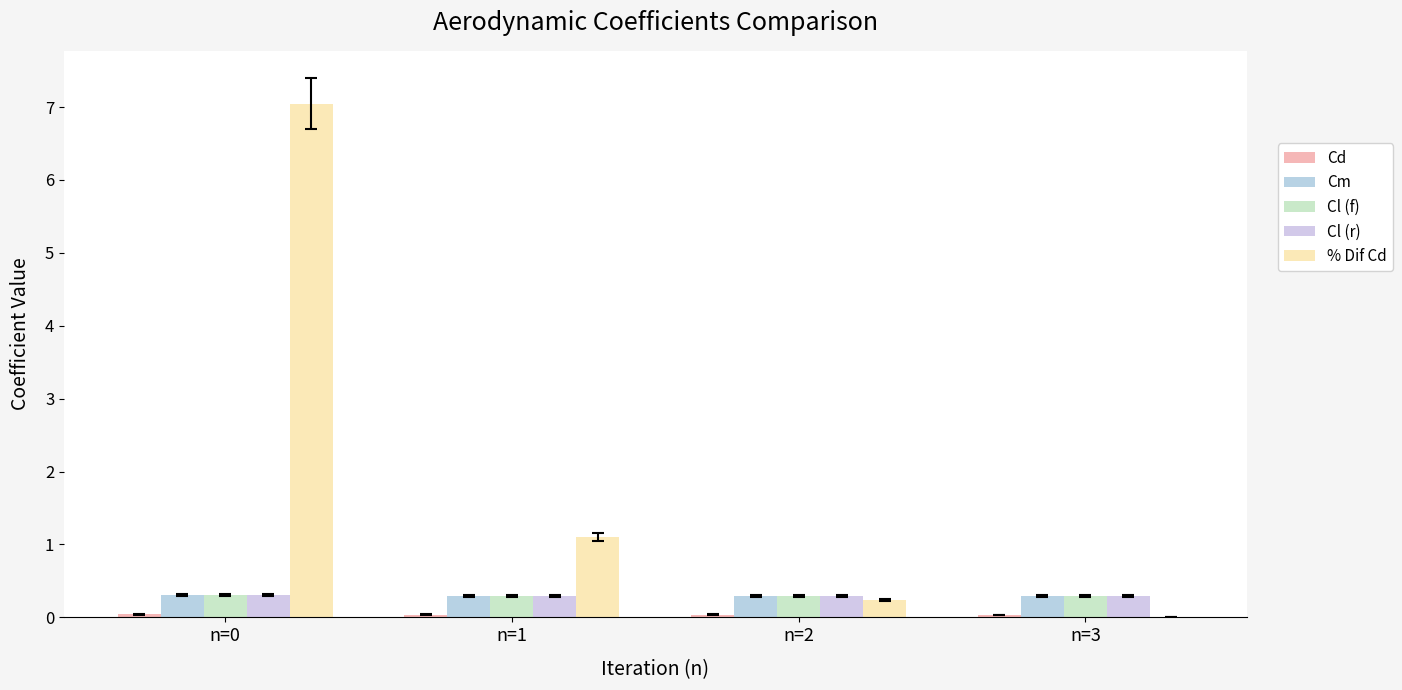

True or false: Cm has a value of 0.3 at n=3.

True